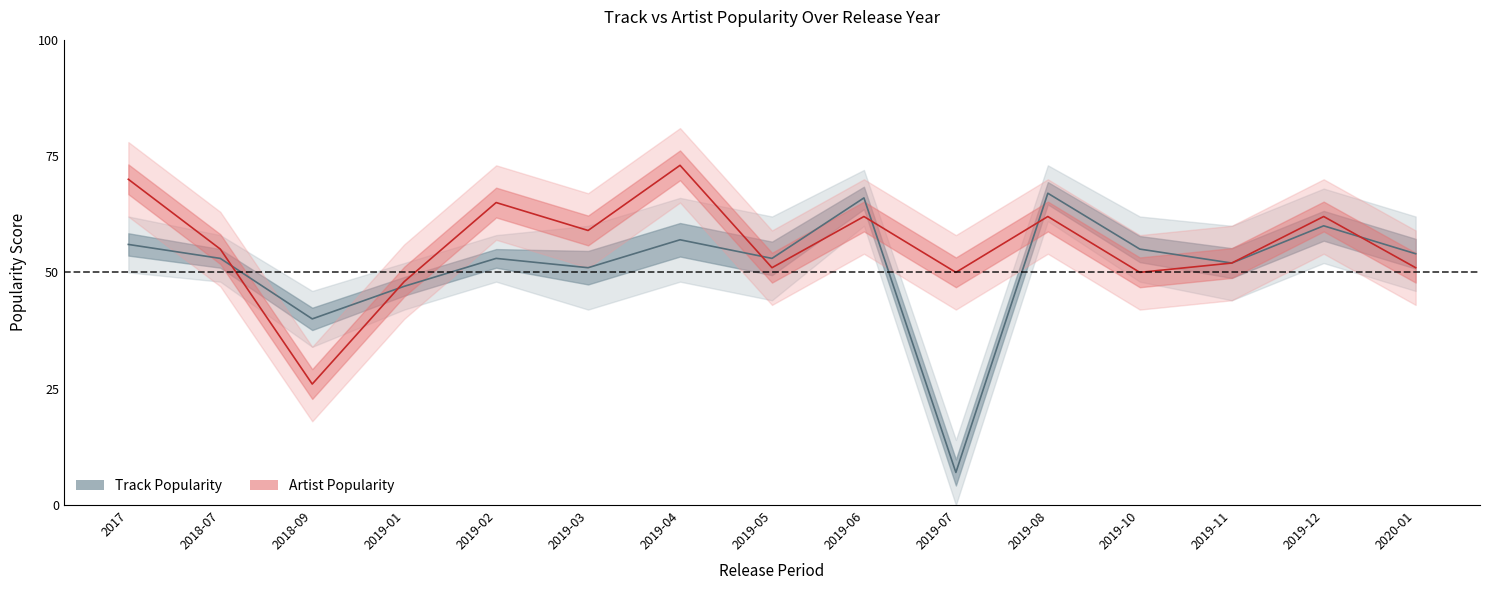

Where is the first local maximum for Artist Popularity center?

2019-02